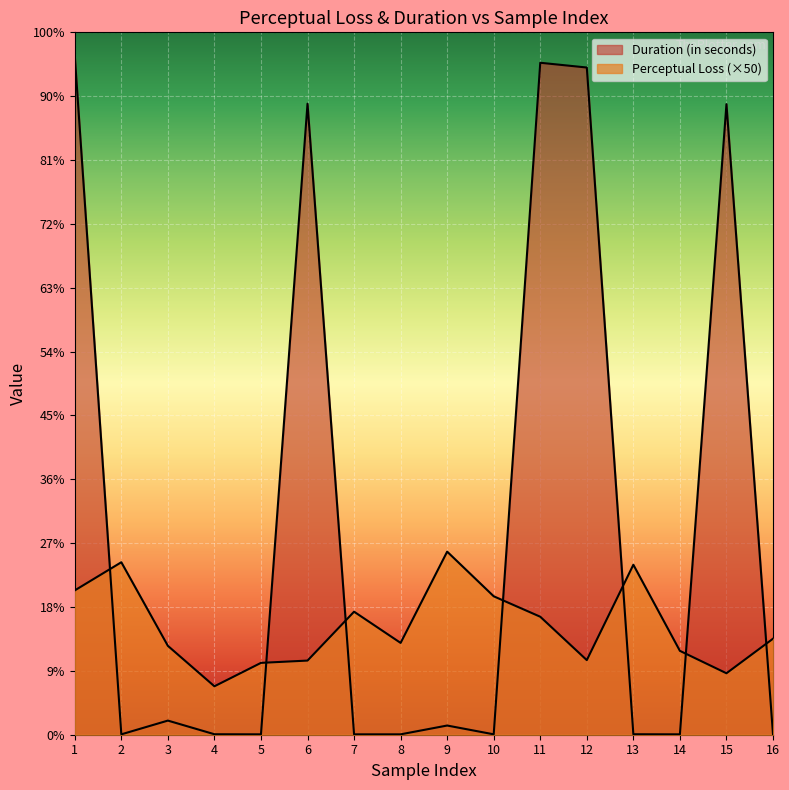

Does the chart display data point markers on the line(s)?

No